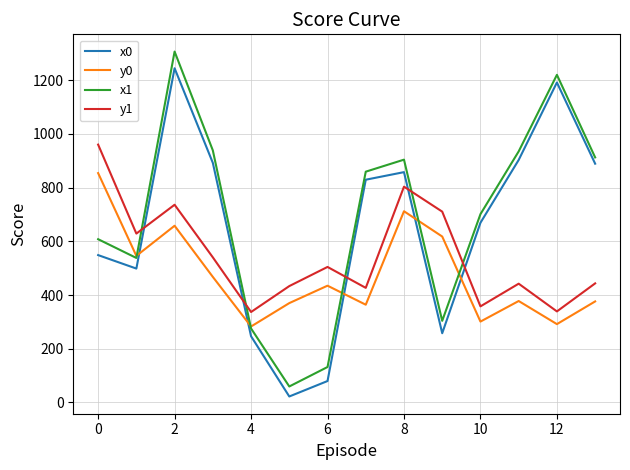

True or false: y0 and y1 cross at least once.

False